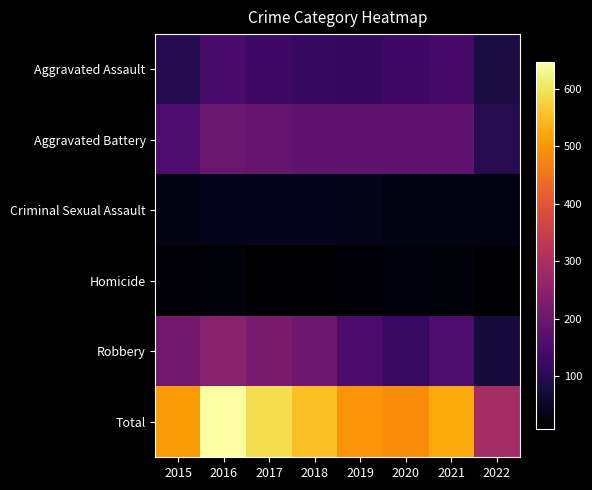

At how many categories does at least one series exceed 468?

7